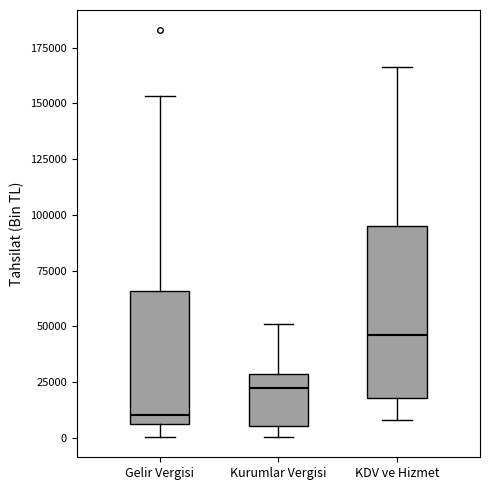

Where is the upper edge of the box for Gelir Vergisi on the y-axis? The values are not printed on the chart, so give them approximately, as read against the axis.

65000